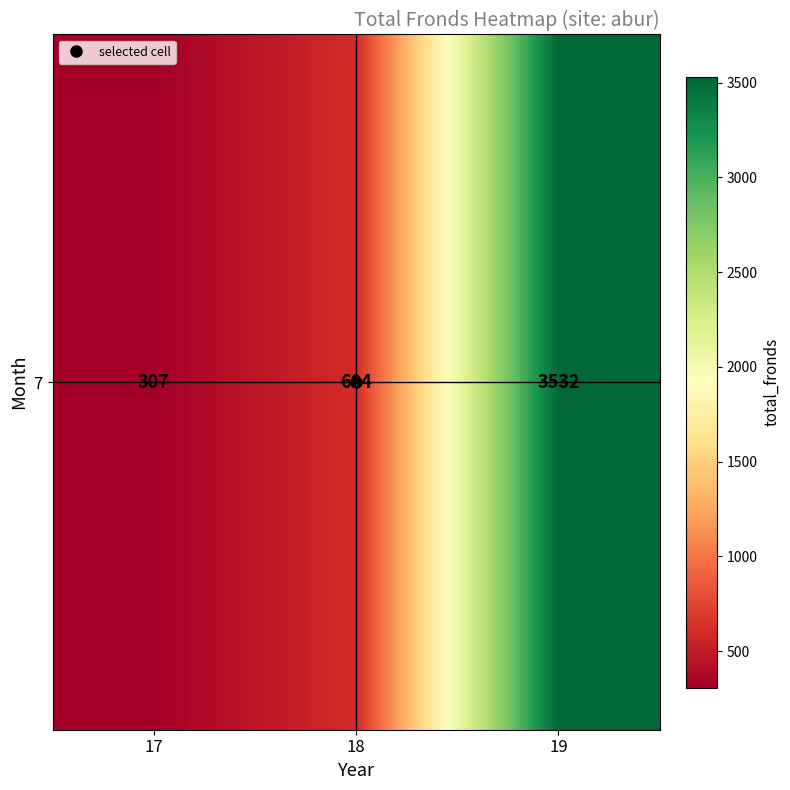

What is the change in value from 17 to 19?

+3225